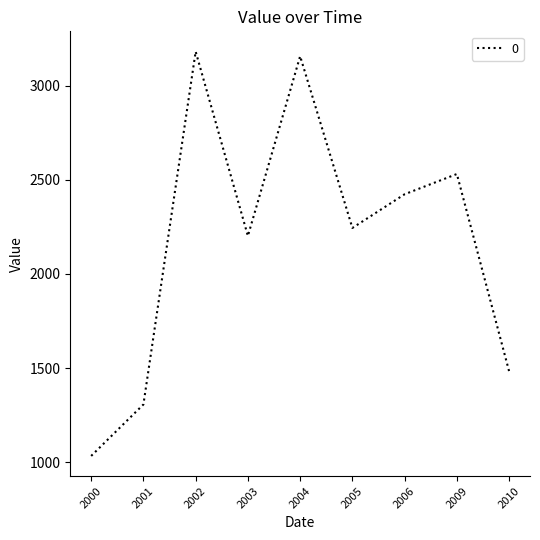

Where is the first local minimum?

2003